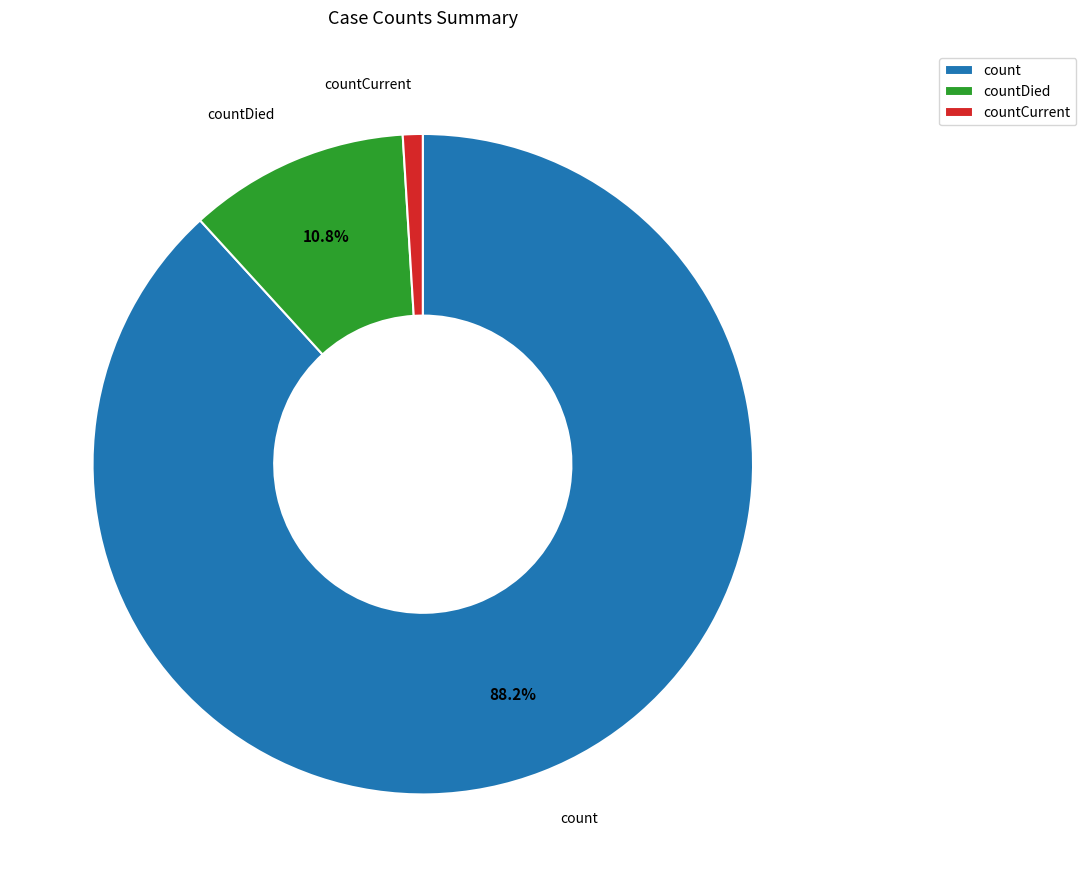

Which has a higher value, countCurrent or countDied?

countDied